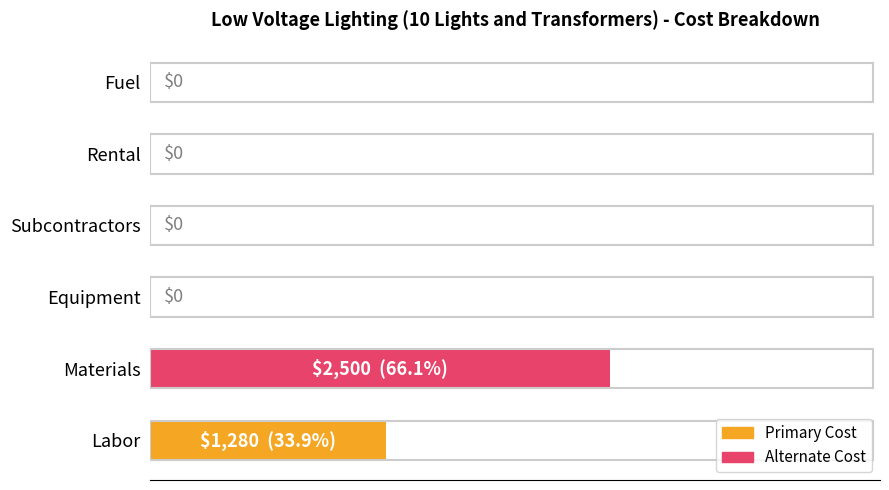

At which label is the value closest to 1250?

Labor